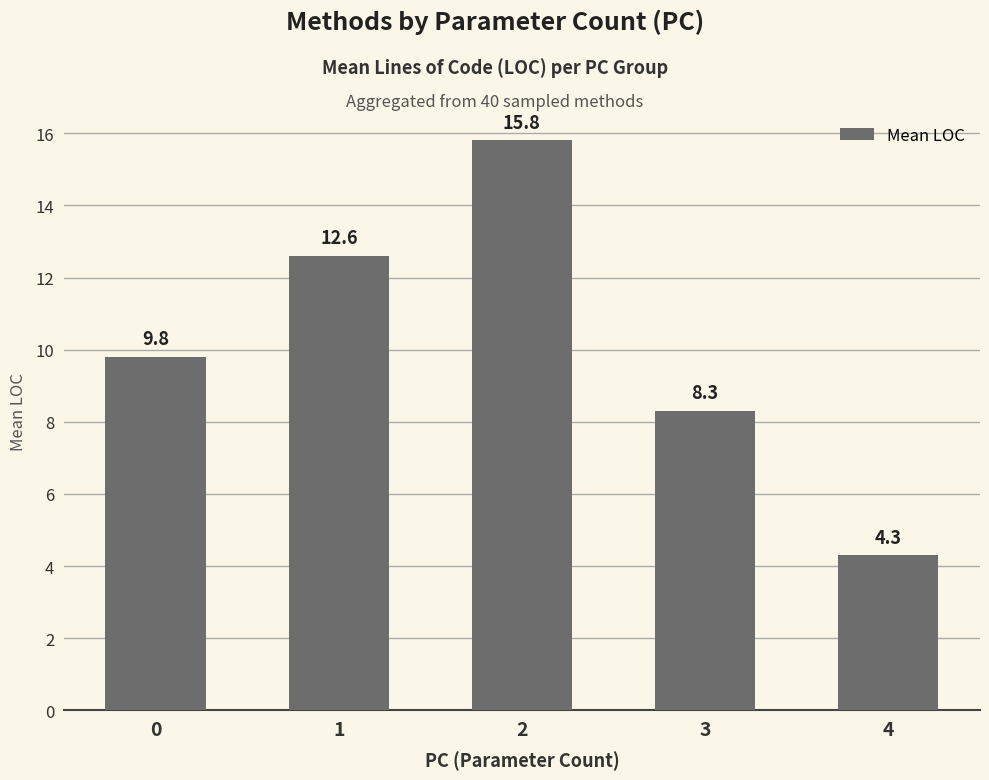

How many bars are there in total?

5